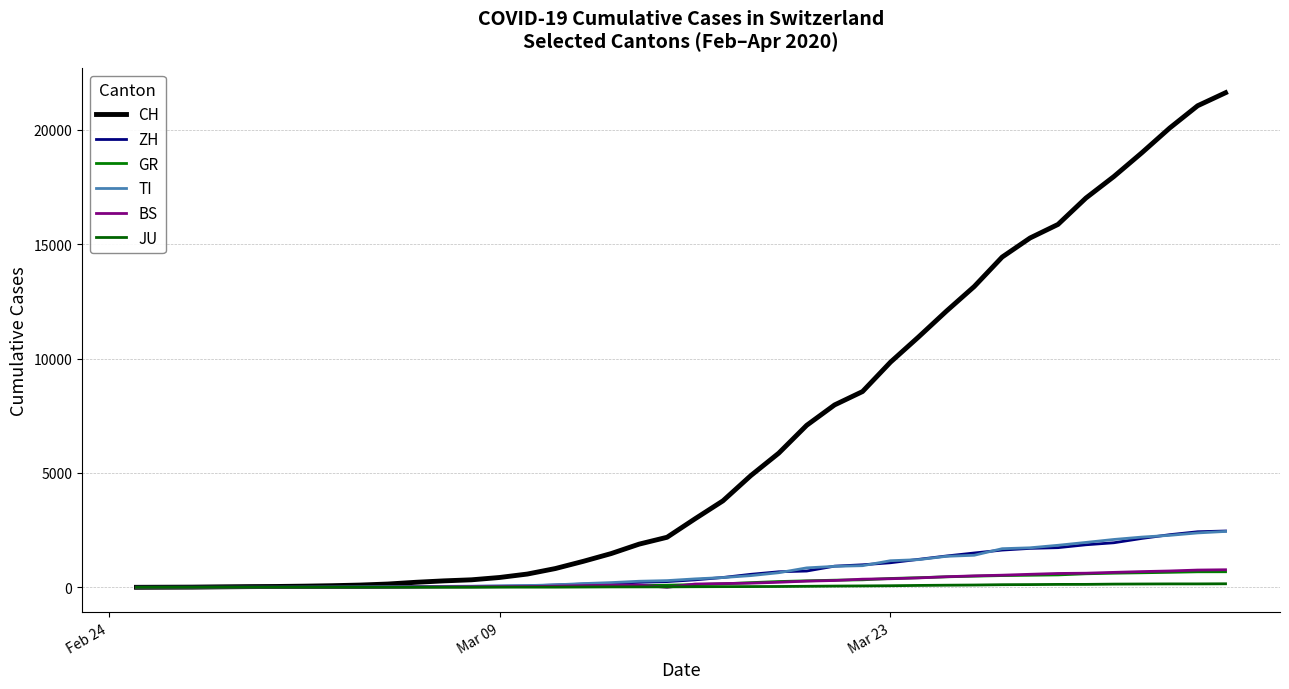

How many lines are shown in the chart?

6